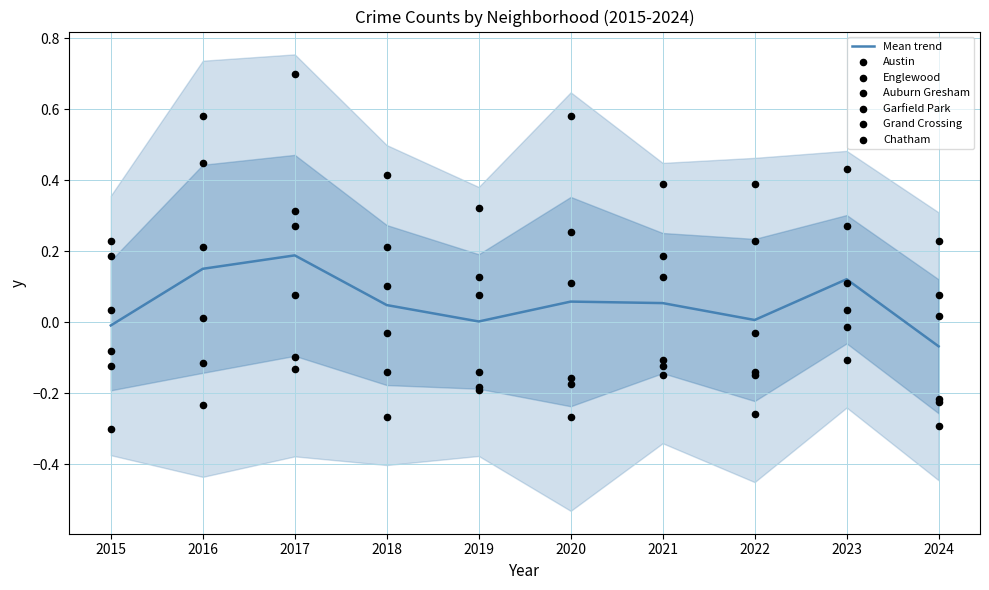

At how many categories does at least one series exceed 0?

10